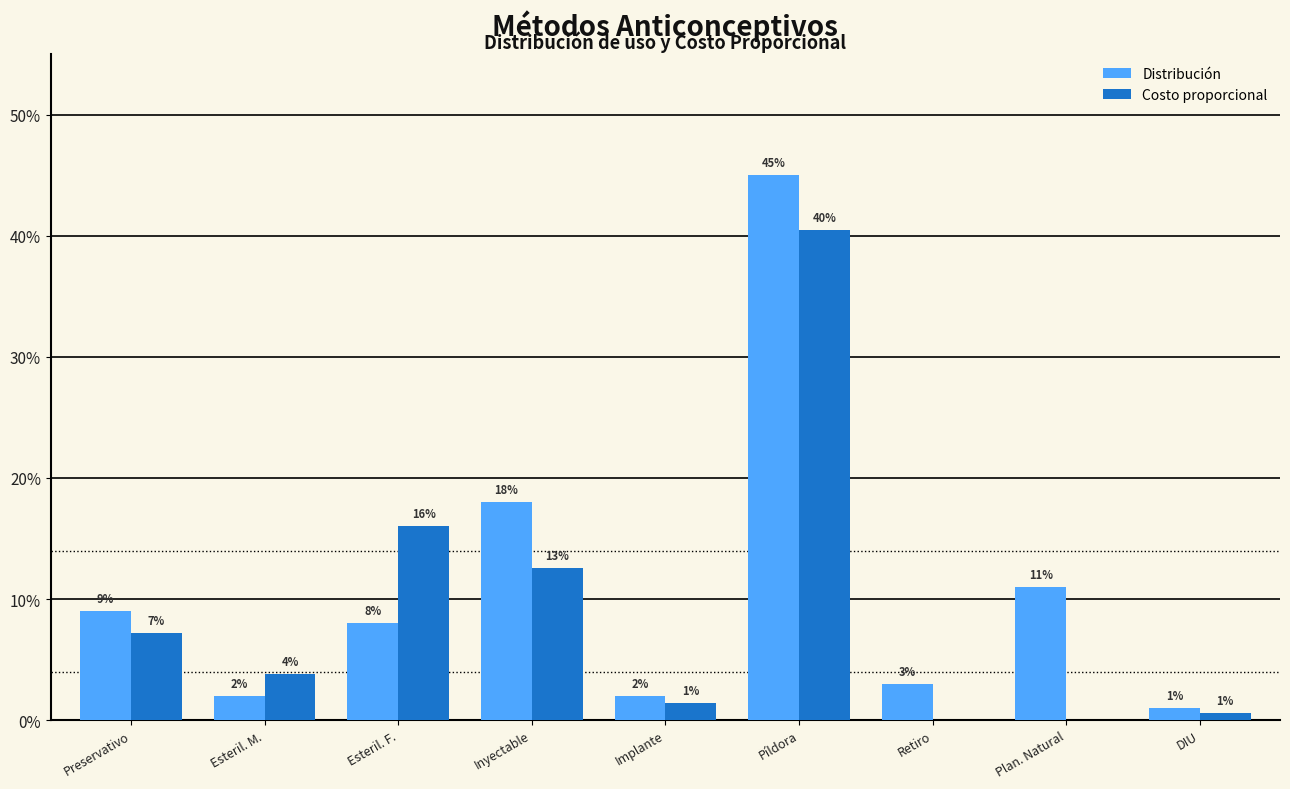

What are all the series names shown in the legend?

Distribución, Costo proporcional